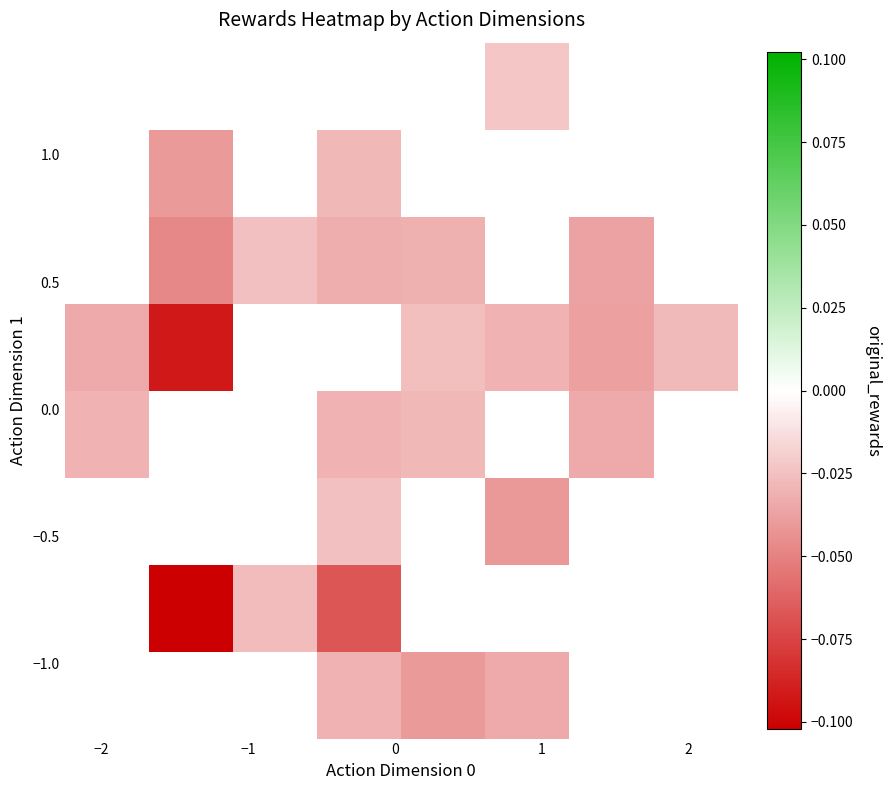

Count the number of categories in the chart.

8